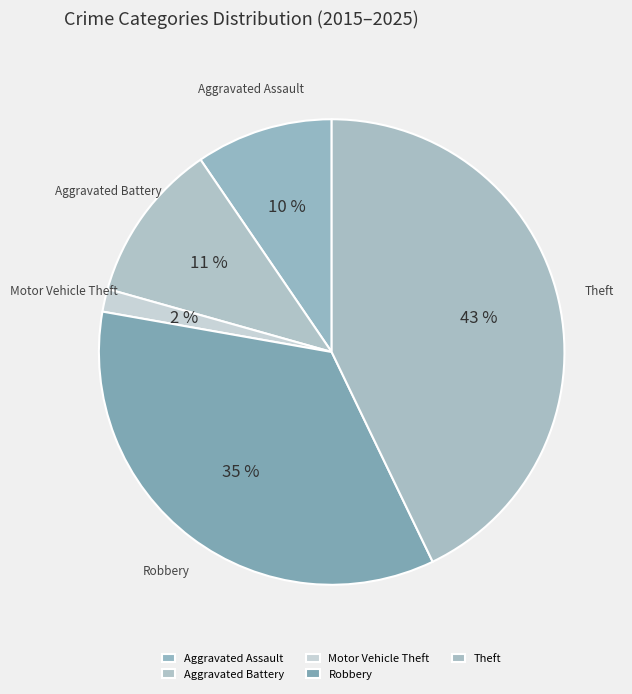

To the nearest percent, what percentage of the pie is Aggravated Assault?

10%